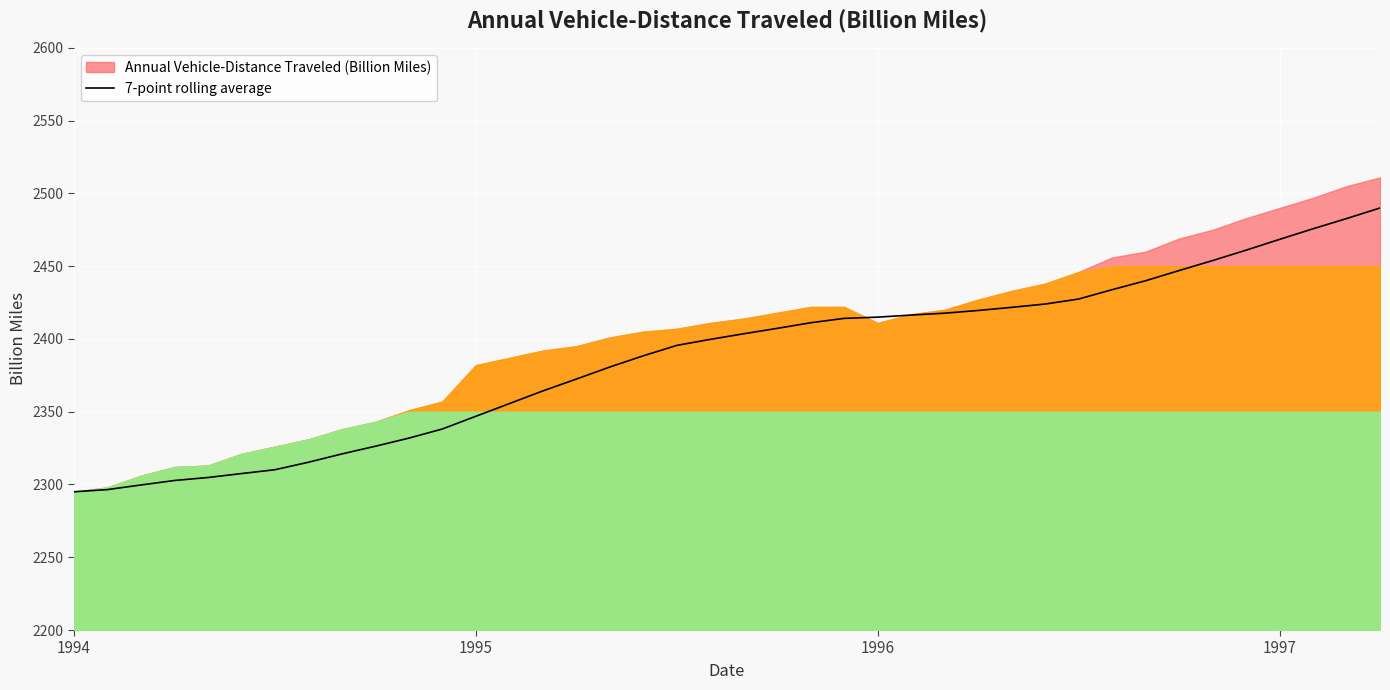

What is the difference between the values at 38 and 32?

42.7